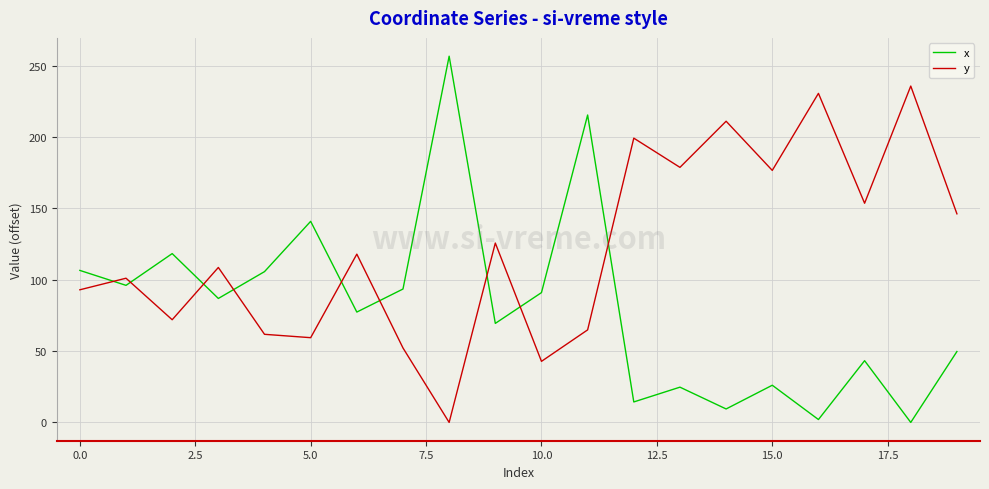

What is the greatest value displayed?

256.7